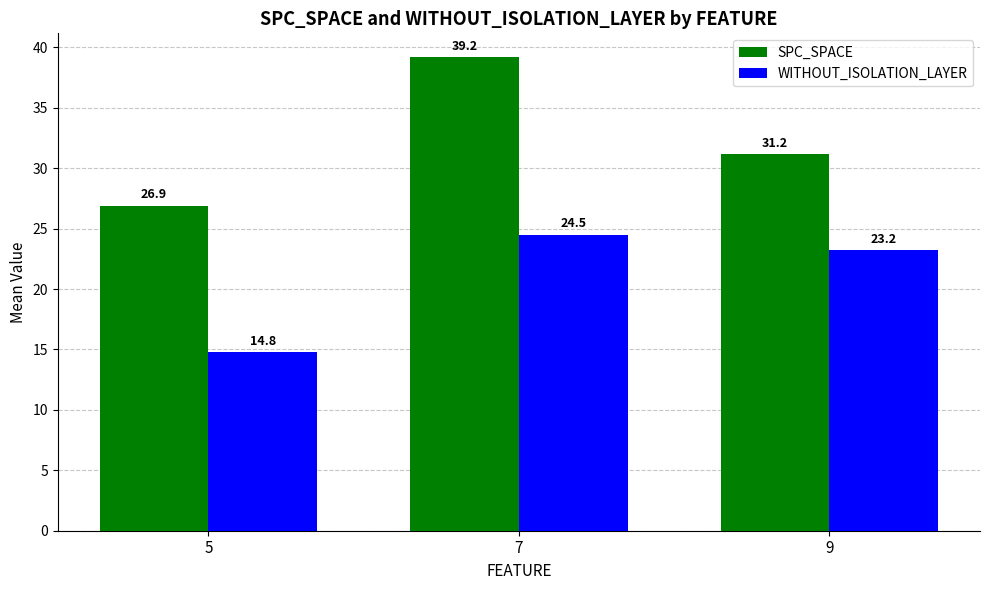

The WITHOUT_ISOLATION_LAYER series shows 10.4 at 7. True or false?

False